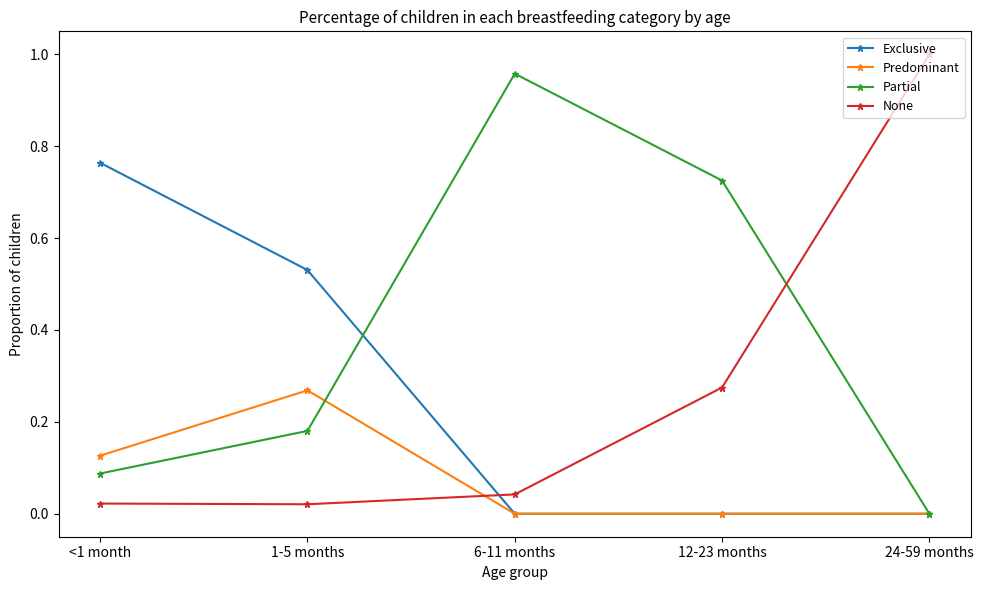

The value of Exclusive at 12-23 months is 0.0. True or false?

True